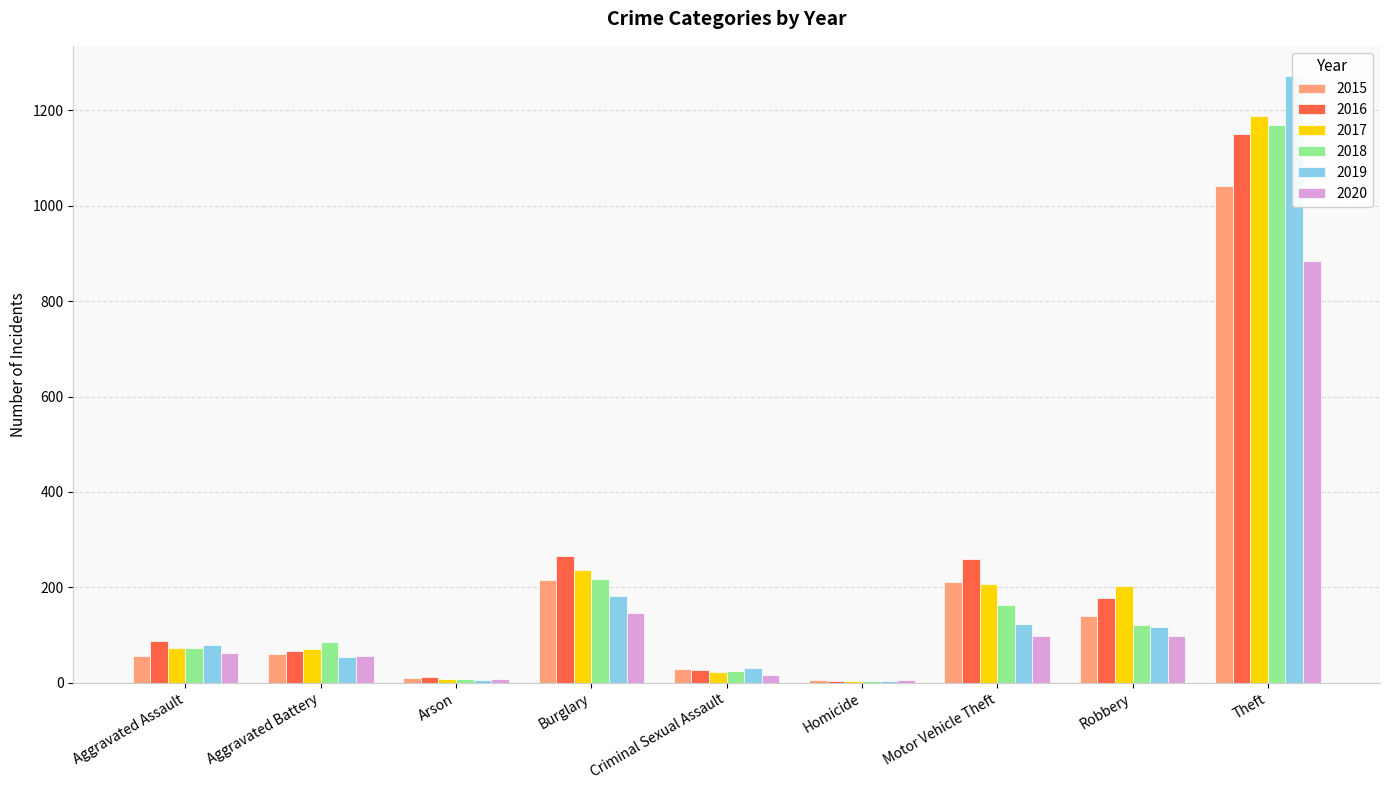

How many data points does each series have?

9